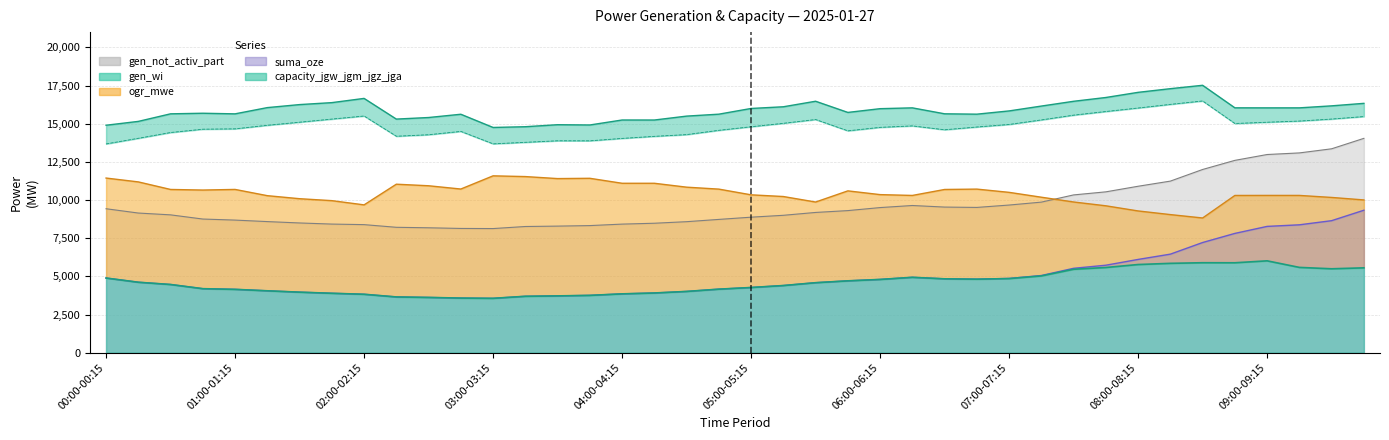

The ogr_mwe series shows 17835 at 06:45-07:00. True or false?

False